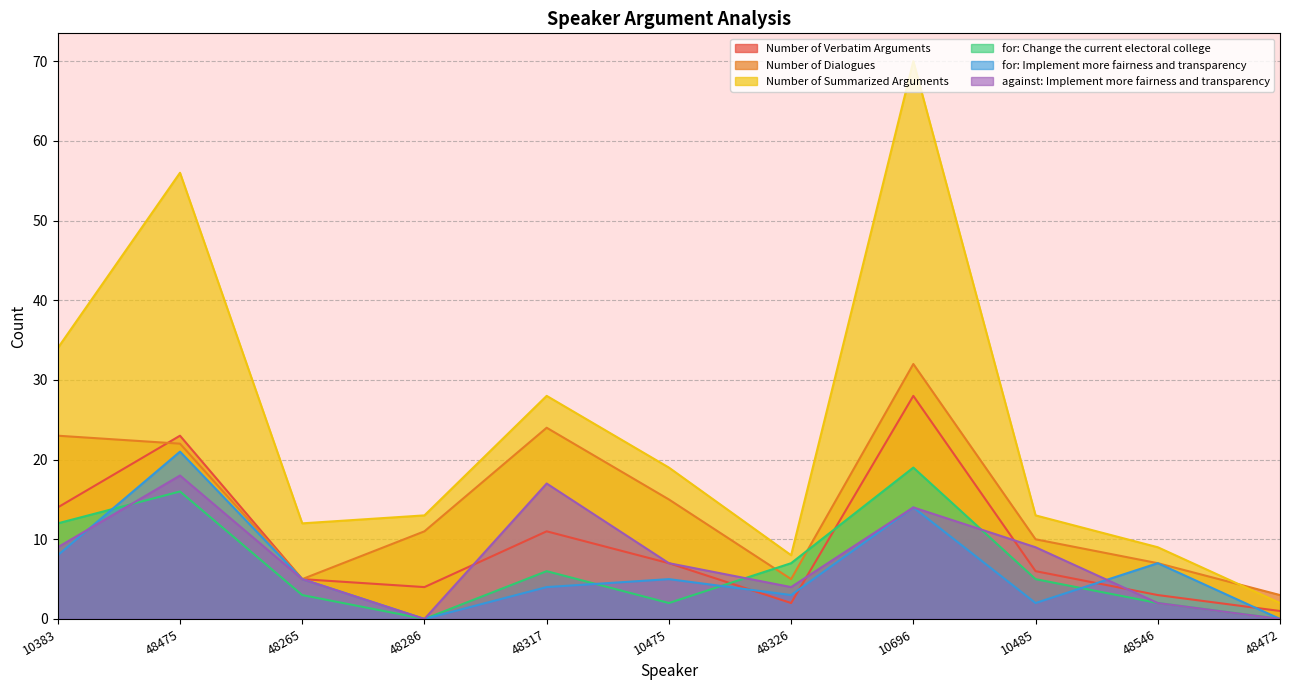

What is the difference between the highest and lowest values at 48475?

40